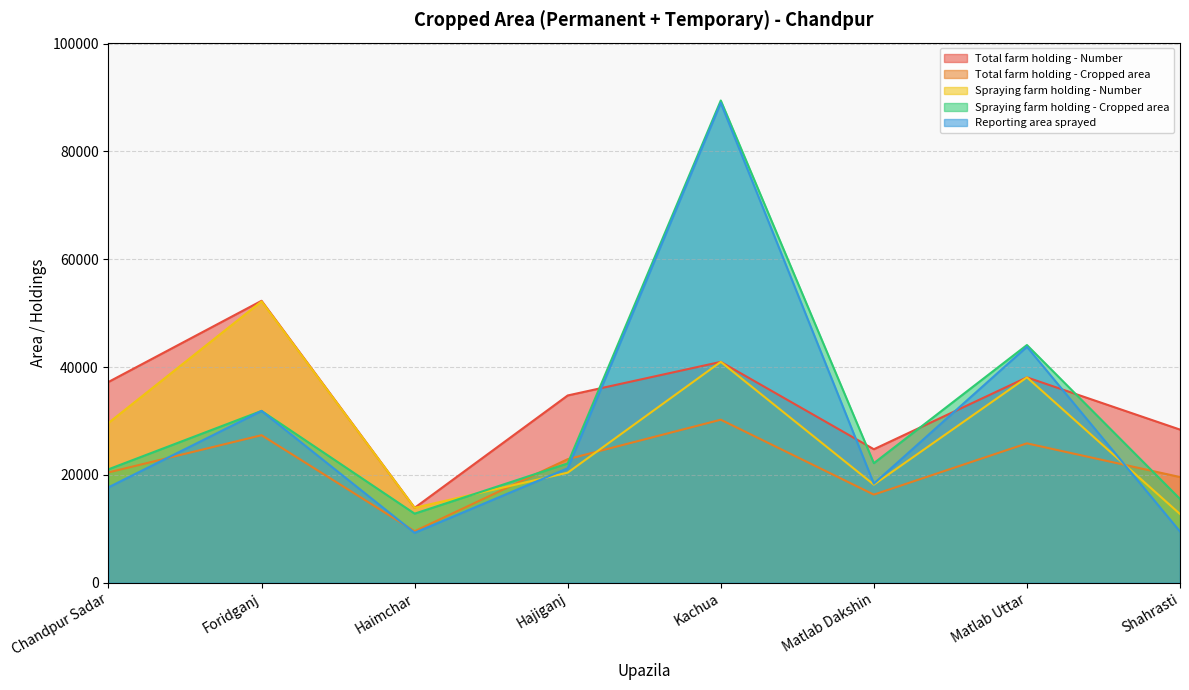

What is the difference between the highest and lowest values at Hajiganj?

14319